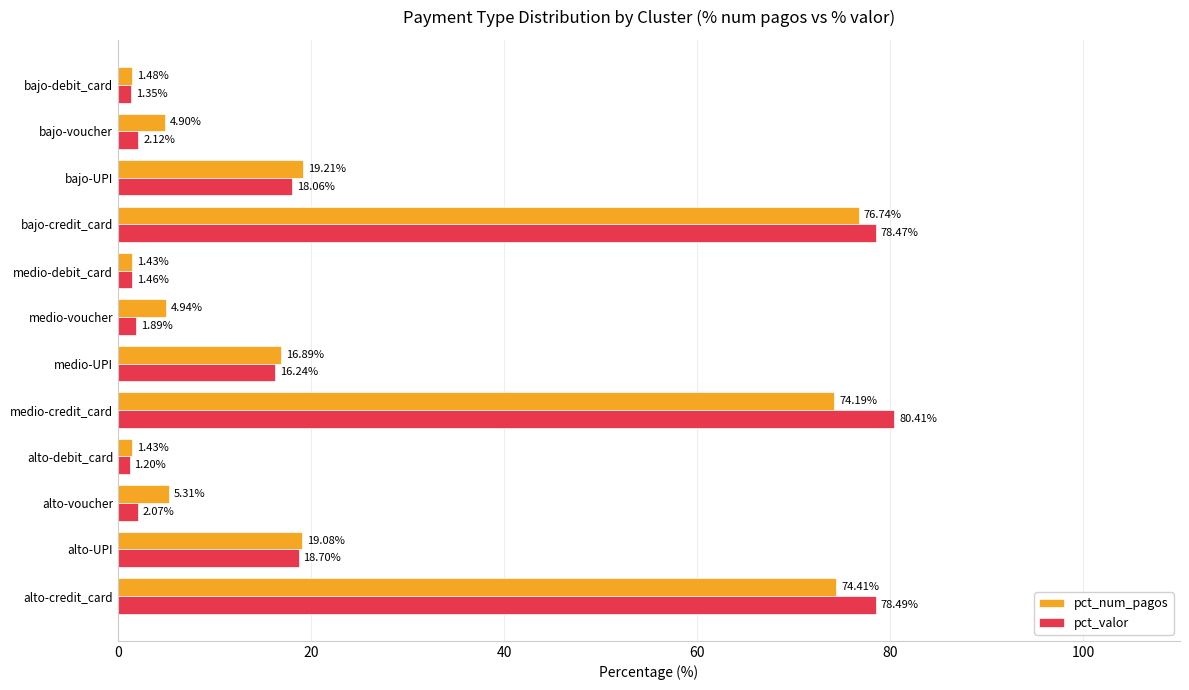

What are all the series names shown in the legend?

pct_num_pagos, pct_valor